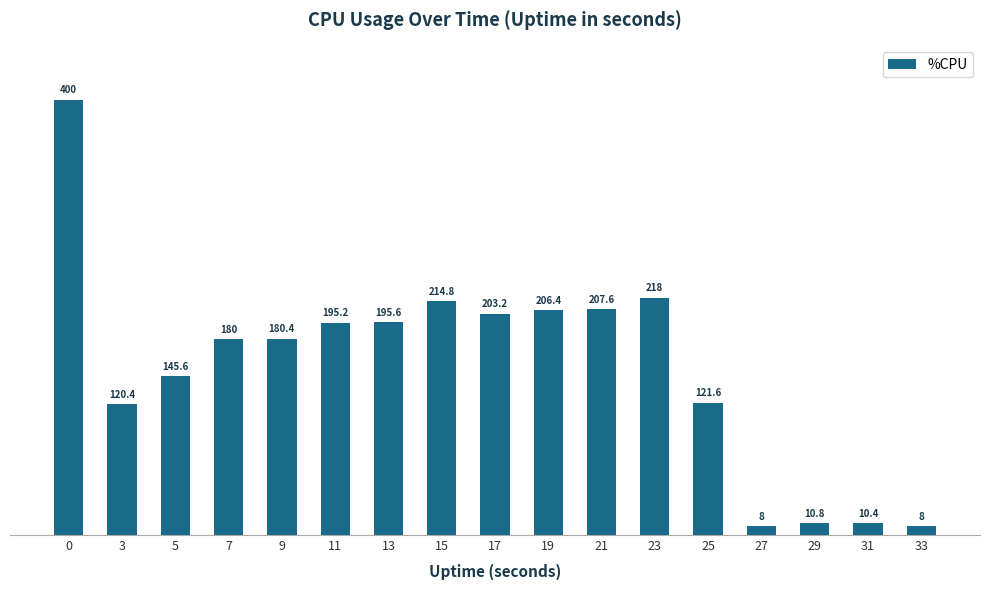

The value at 17 is 51.7. True or false?

False